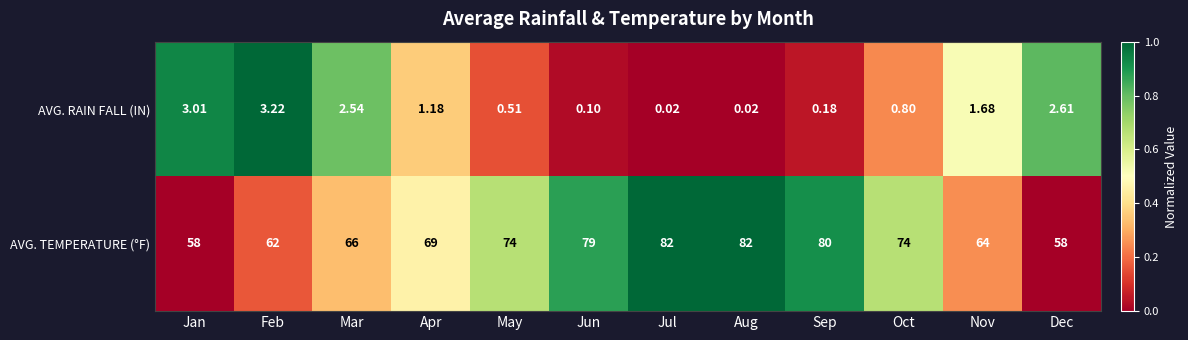

List the series in order of their peak value, highest first.

AVG. TEMPERATURE (°F), AVG. RAIN FALL (IN)